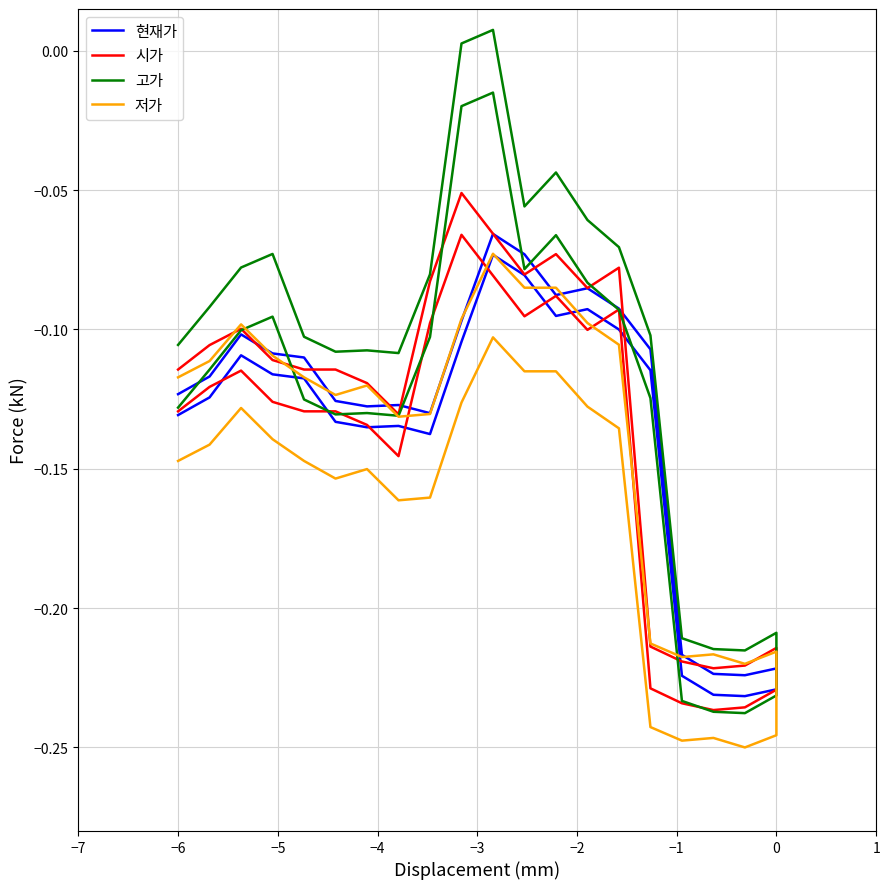

Reading left to right, what are all the values shown in this chart?

현재가: -0.1	-0.1	-0.1	-0.1	-0.1	-0.1	-0.1	-0.1	-0.1	-0.1	-0.1	-0.1	-0.1	-0.1	-0.1	-0.1	-0.2	-0.2	-0.2	-0.2	-0.2	-0.2	-0.2	-0.2	-0.1	-0.1	-0.1	-0.1	-0.1	-0.1	-0.1	-0.1	-0.1	-0.1	-0.1	-0.1	-0.1	-0.1	-0.1	-0.1
시가: -0.1	-0.1	-0.1	-0.1	-0.1	-0.1	-0.1	-0.1	-0.1	-0.1	-0.1	-0.1	-0.1	-0.1	-0.1	-0.2	-0.2	-0.2	-0.2	-0.2	-0.2	-0.2	-0.2	-0.2	-0.2	-0.1	-0.1	-0.1	-0.1	-0.1	-0.1	-0.1	-0.1	-0.1	-0.1	-0.1	-0.1	-0.1	-0.1	-0.1
고가: -0.1	-0.1	-0.1	-0.1	-0.1	-0.1	-0.1	-0.1	-0.1	-0.0	-0.0	-0.1	-0.1	-0.1	-0.1	-0.1	-0.2	-0.2	-0.2	-0.2	-0.2	-0.2	-0.2	-0.2	-0.1	-0.1	-0.1	-0.0	-0.1	0.0	0.0	-0.1	-0.1	-0.1	-0.1	-0.1	-0.1	-0.1	-0.1	-0.1
저가: -0.1	-0.1	-0.1	-0.1	-0.1	-0.2	-0.2	-0.2	-0.2	-0.1	-0.1	-0.1	-0.1	-0.1	-0.1	-0.2	-0.2	-0.2	-0.2	-0.2	-0.2	-0.2	-0.2	-0.2	-0.2	-0.1	-0.1	-0.1	-0.1	-0.1	-0.1	-0.1	-0.1	-0.1	-0.1	-0.1	-0.1	-0.1	-0.1	-0.1